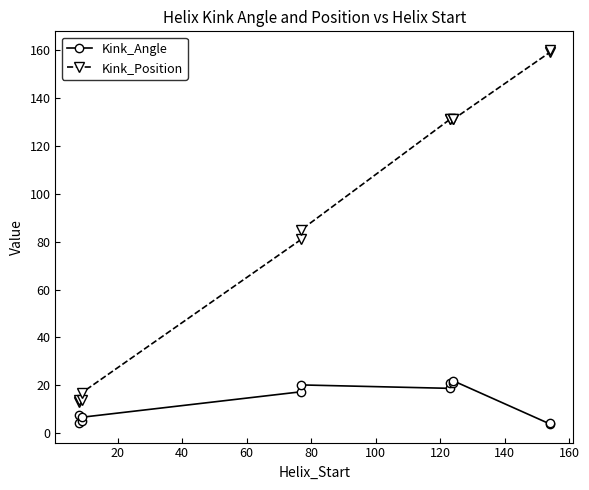

What is the difference between the maximum and minimum values in the Kink_Angle series?

18.0